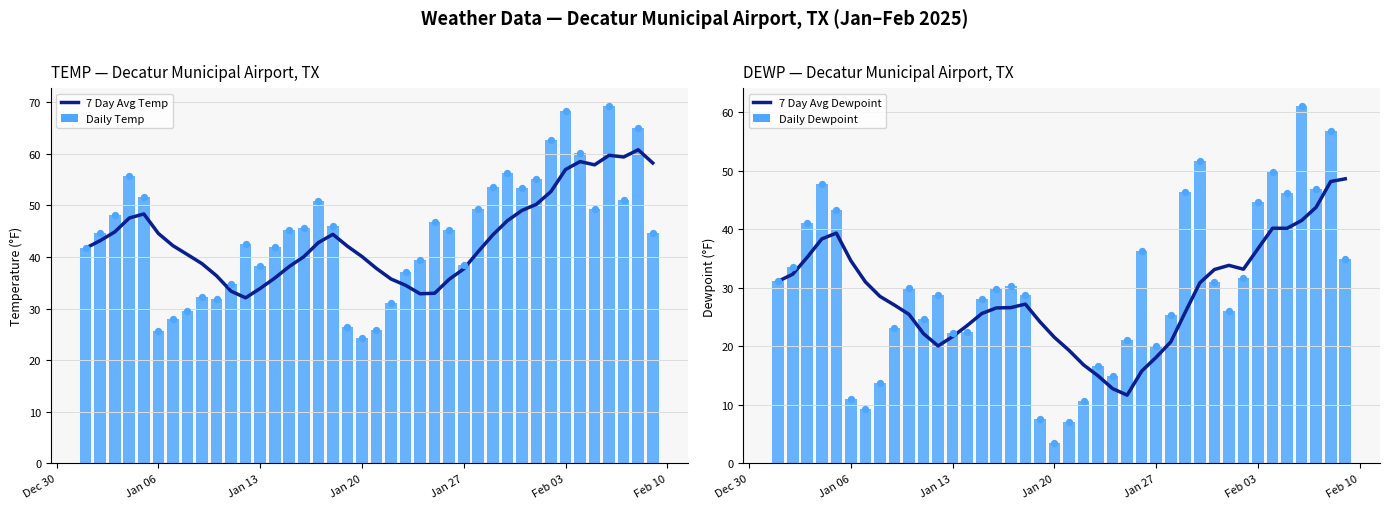

What are all the series names shown in the legend?

7 Day Avg Temp, Daily Temp, 7 Day Avg Dewpoint, Daily Dewpoint